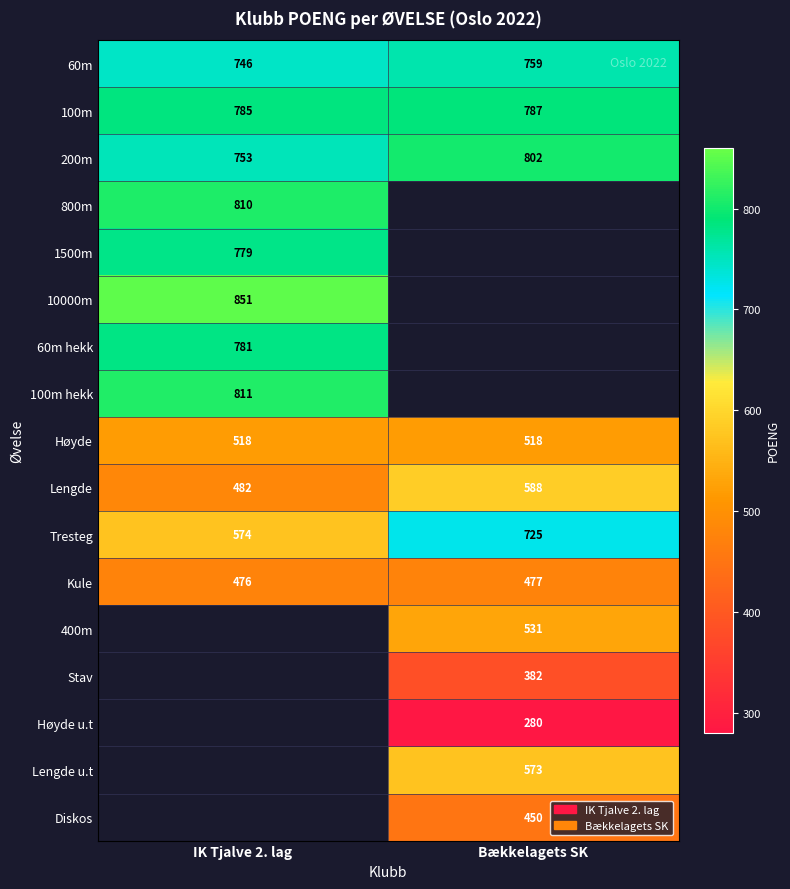

True or false: Diskos has a value of 450 at Bækkelagets SK.

True